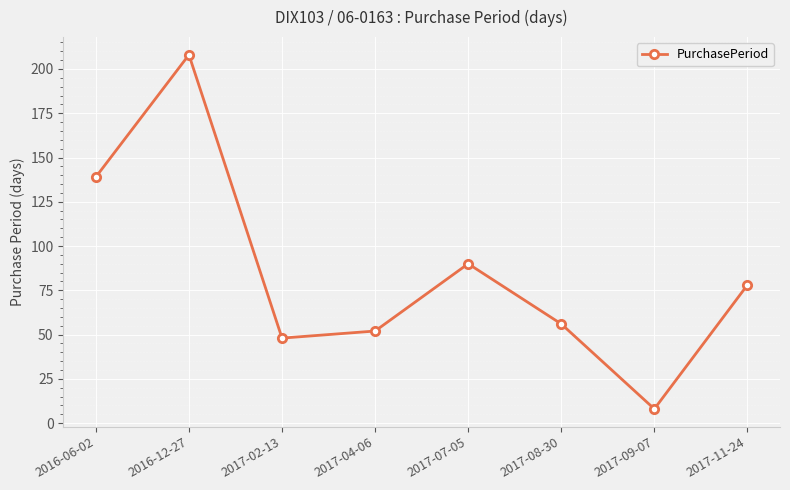

Reading left to right, extract all data points from this chart.

2016-06-02=139	2016-12-27=208	2017-02-13=48	2017-04-06=52	2017-07-05=90	2017-08-30=56	2017-09-07=8	2017-11-24=78